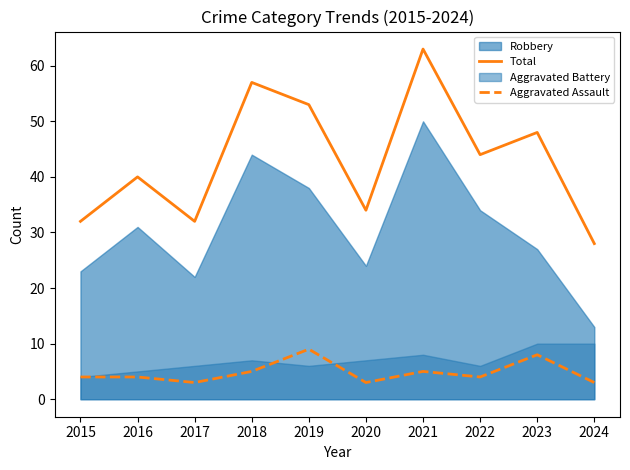

Which category has the lowest value in the Total series?

2024